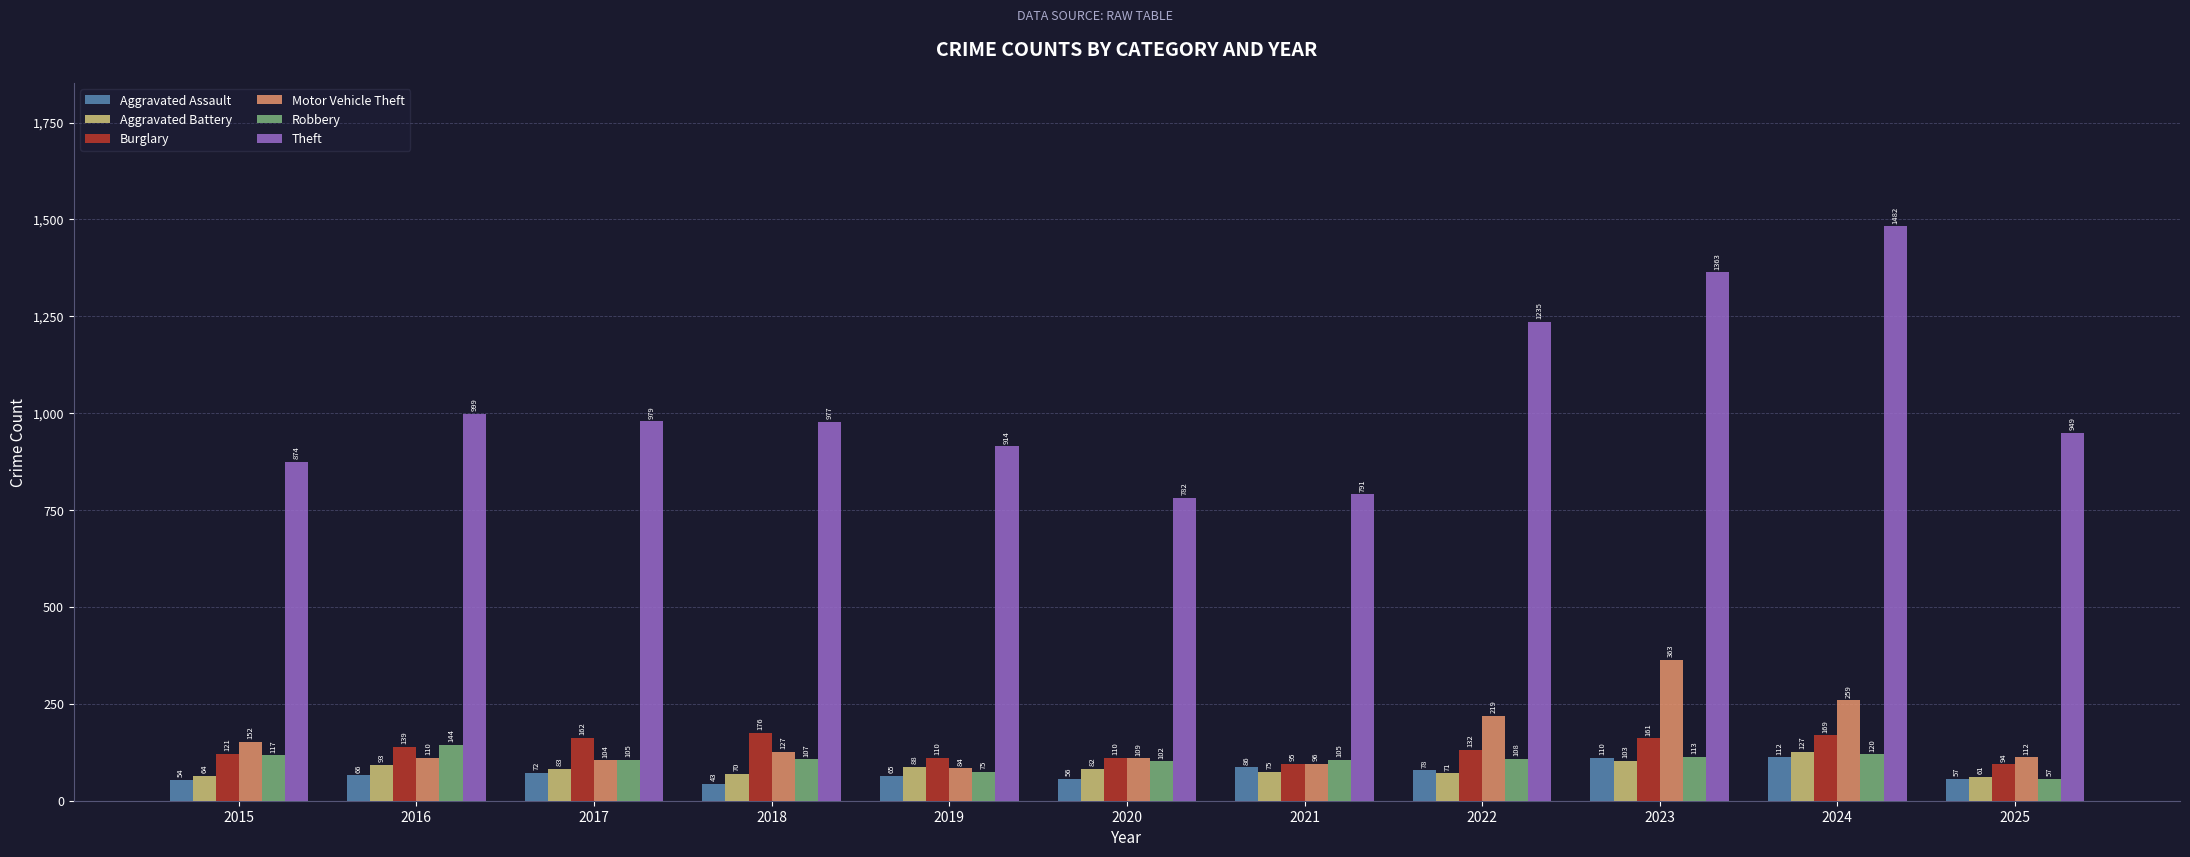

How many bars are there in total?

66